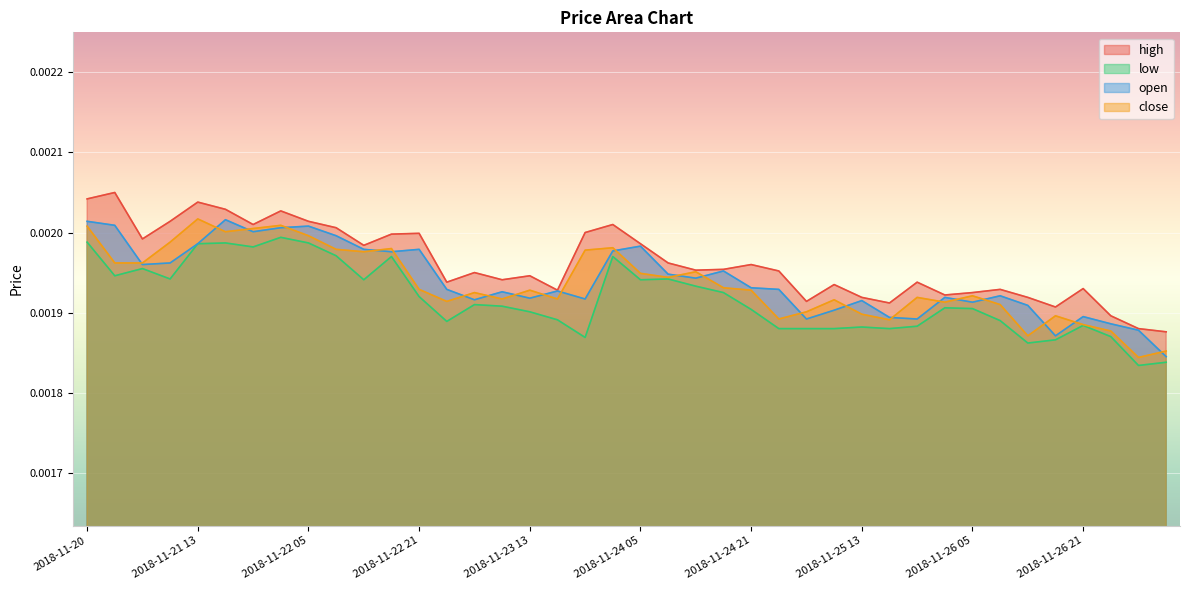

How many interior local valleys does the low series have?

10